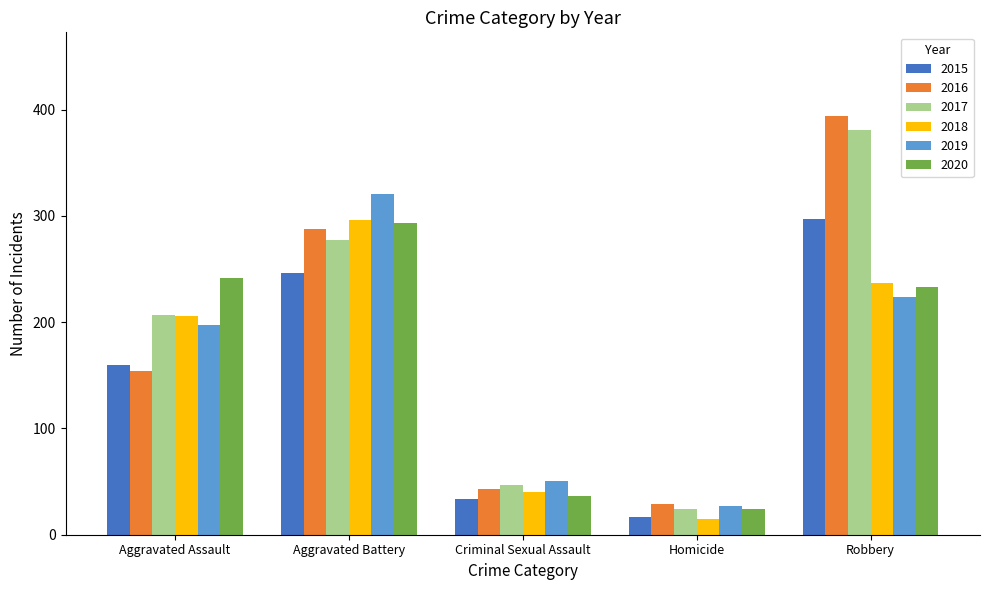

Reading left to right, what are all the values shown in this chart?

2015: 160	246	34	17	297
2016: 154	288	43	29	394
2017: 207	277	47	24	381
2018: 206	296	40	15	237
2019: 197	321	51	27	224
2020: 242	293	36	24	233